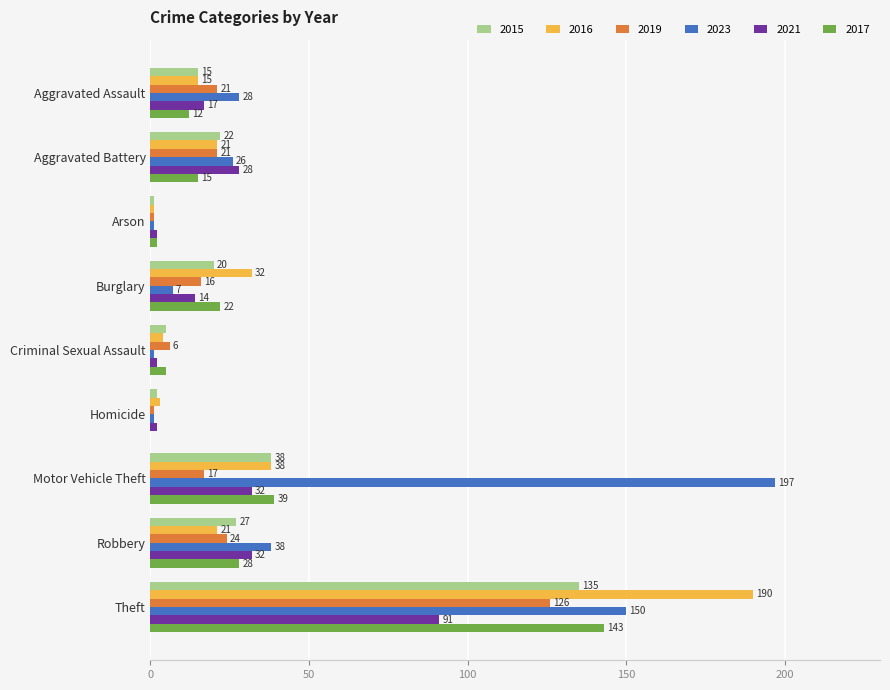

Is it true that 2019 equals 17 at Motor Vehicle Theft?

True